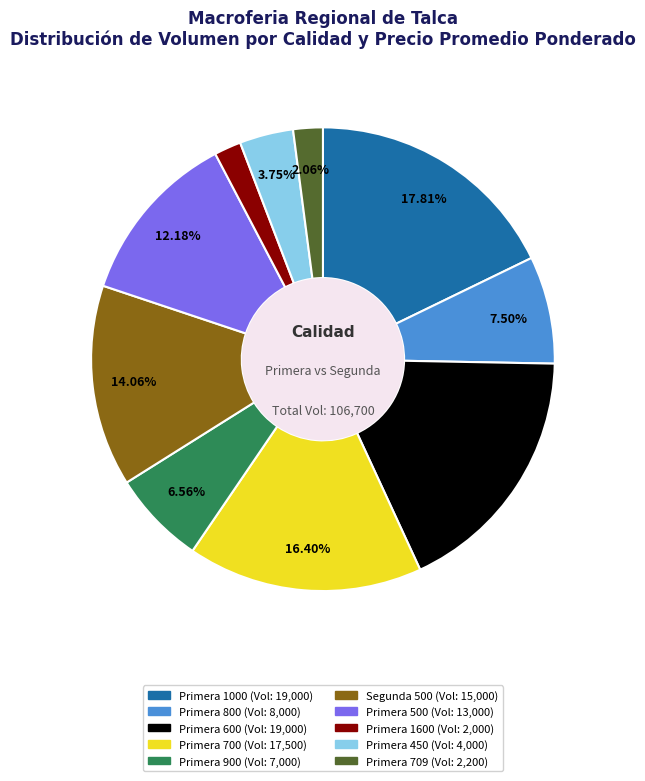

Does any single category account for the majority?

No